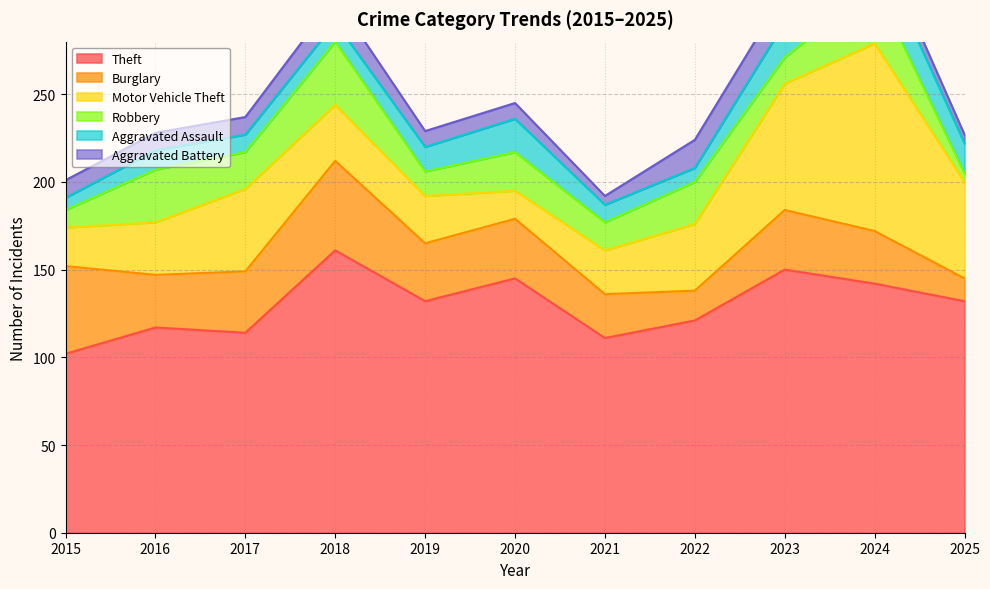

Which category has the lowest value across all series?

2025